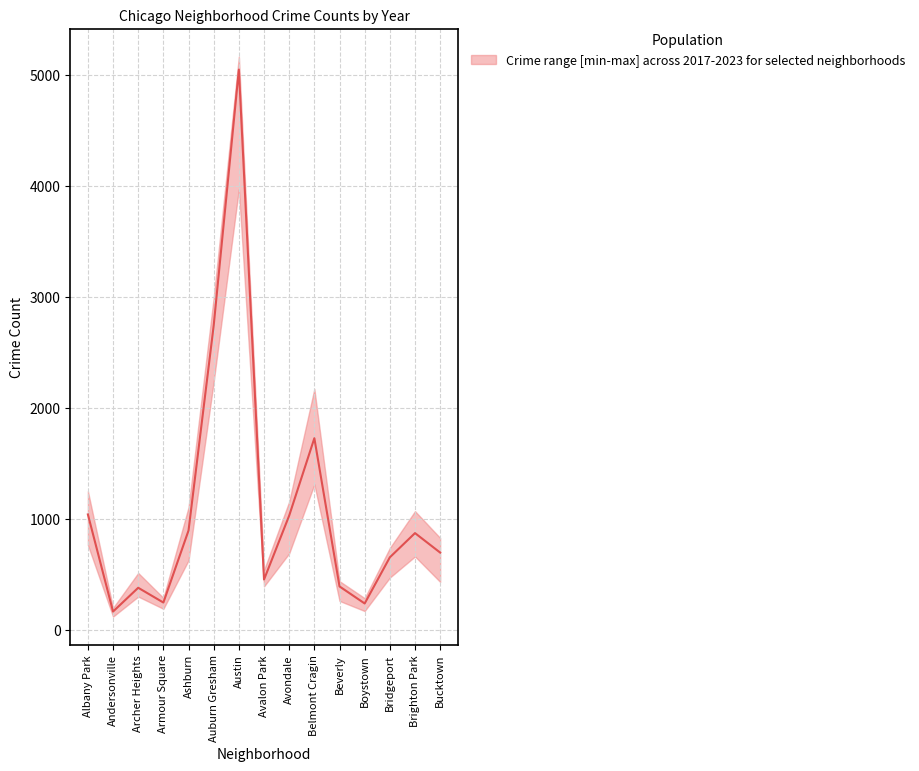

What is the value of the 2018 point at the 6th from the left?

2787